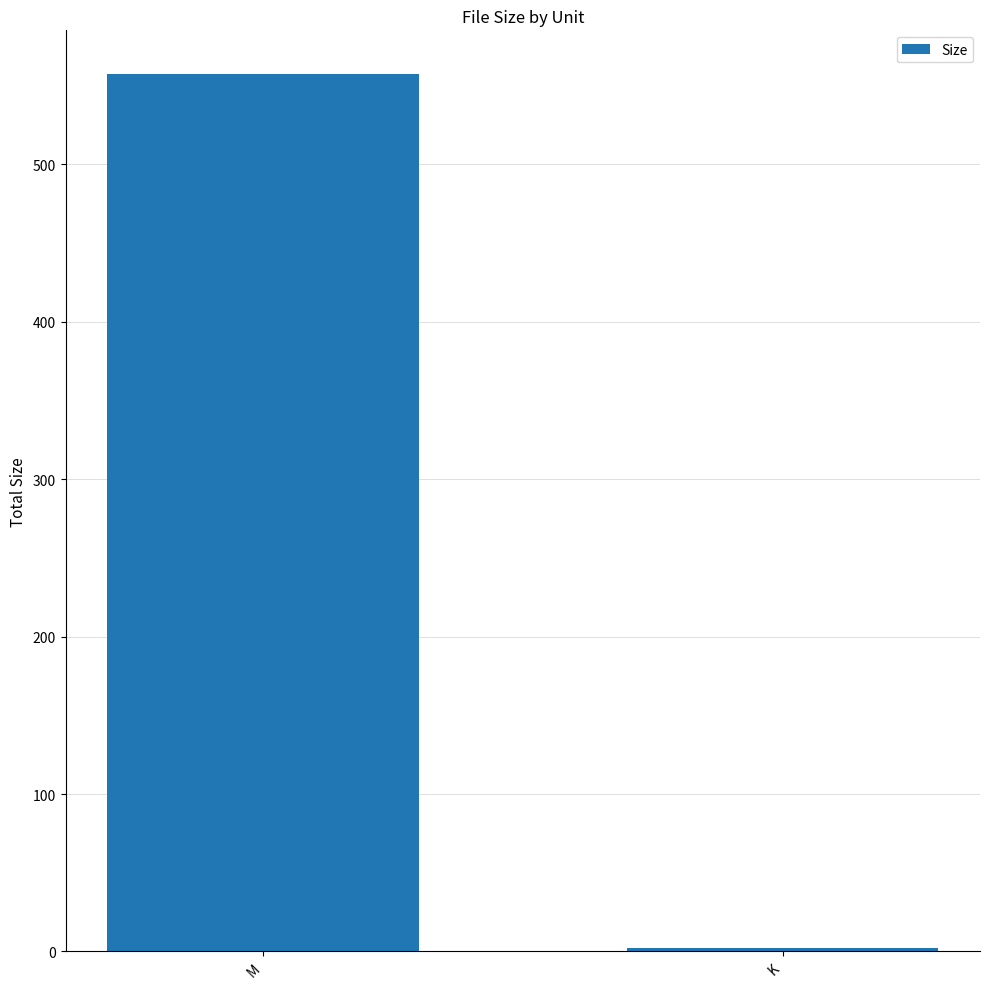

Rank the categories by value from lowest to highest.

K, M